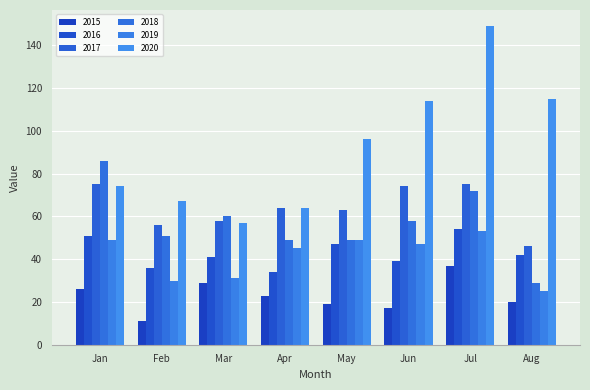

How many data points does each series have?

8